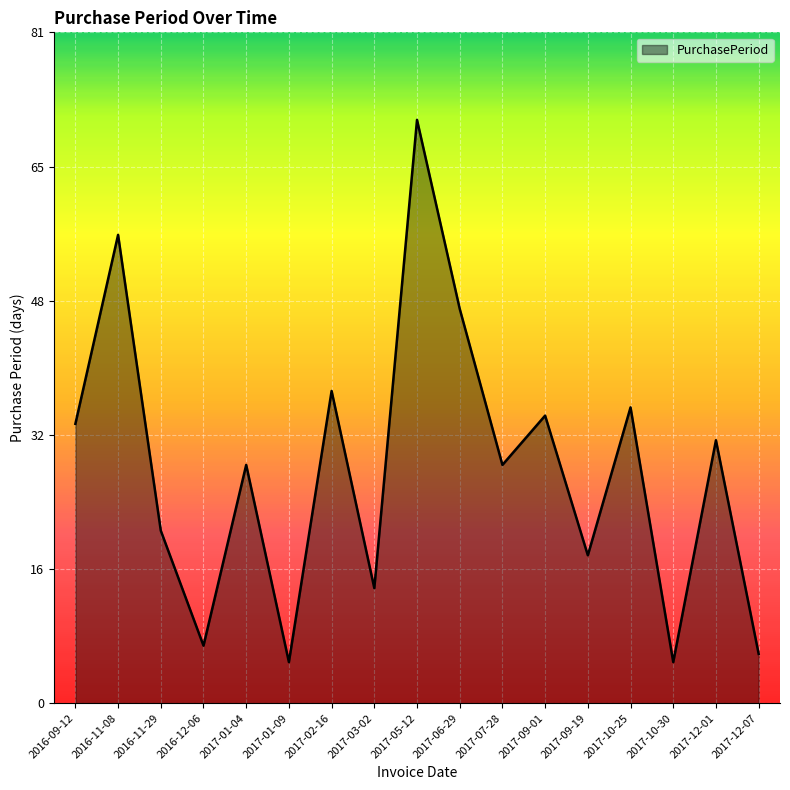

Which label corresponds to the largest value in the chart?

2017-05-12